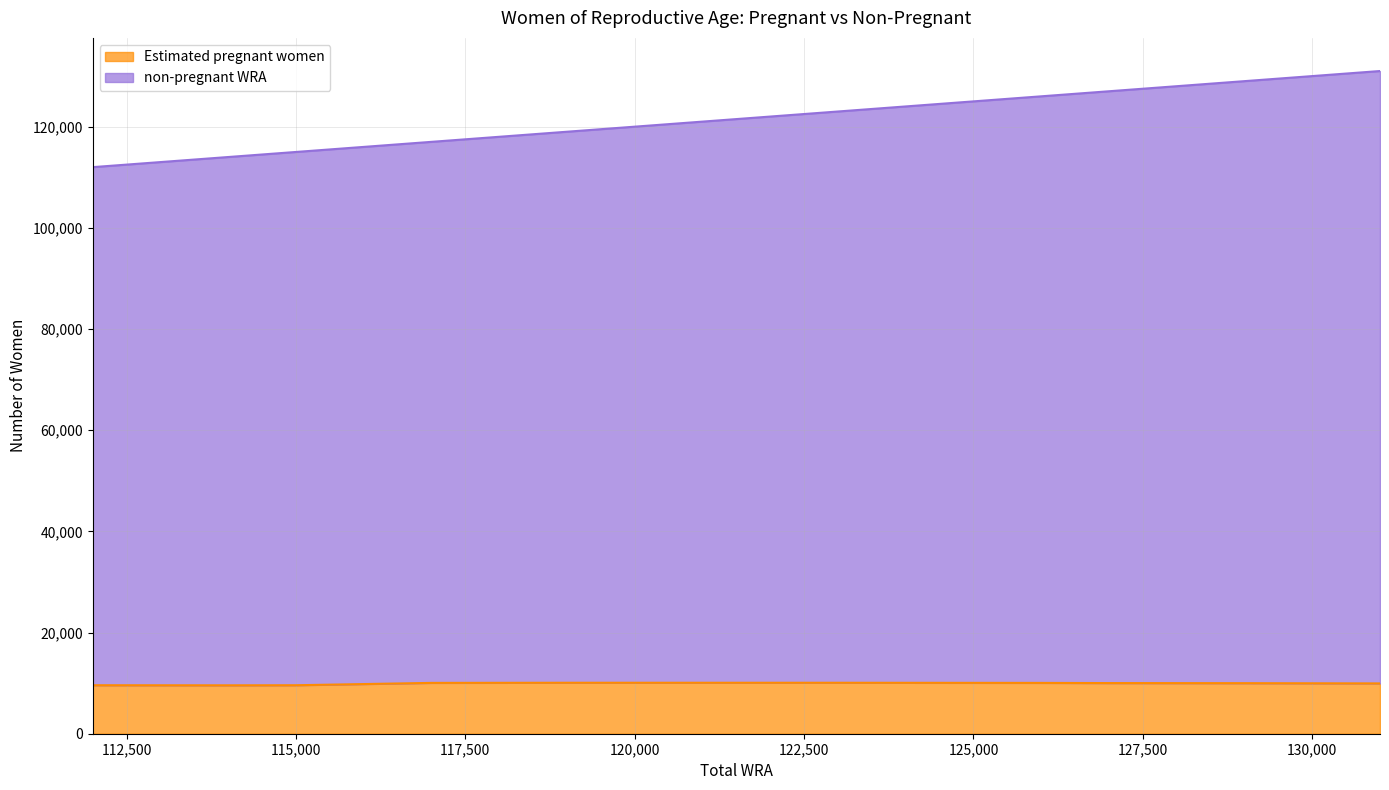

The non-pregnant WRA series shows 54439.3 at 129000. True or false?

False